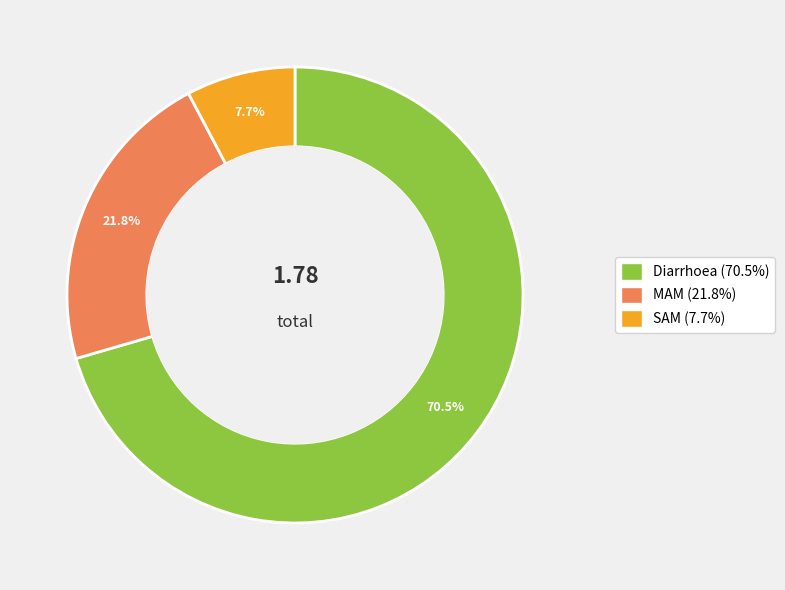

To the nearest percent, what is the difference between the largest and smallest slice percentages?

63%